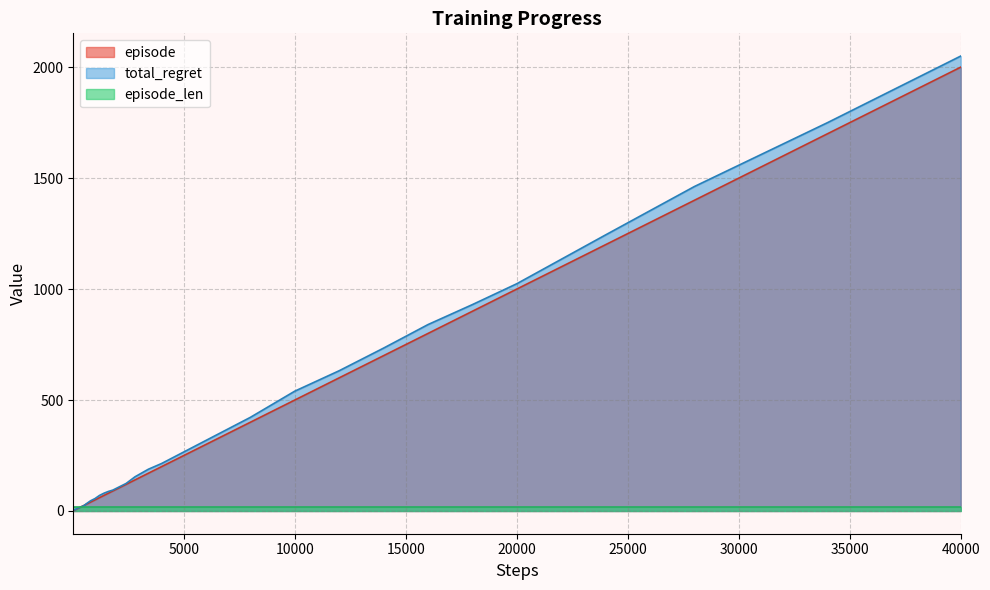

What is the value of the total_regret point at the 21st from the left?

88